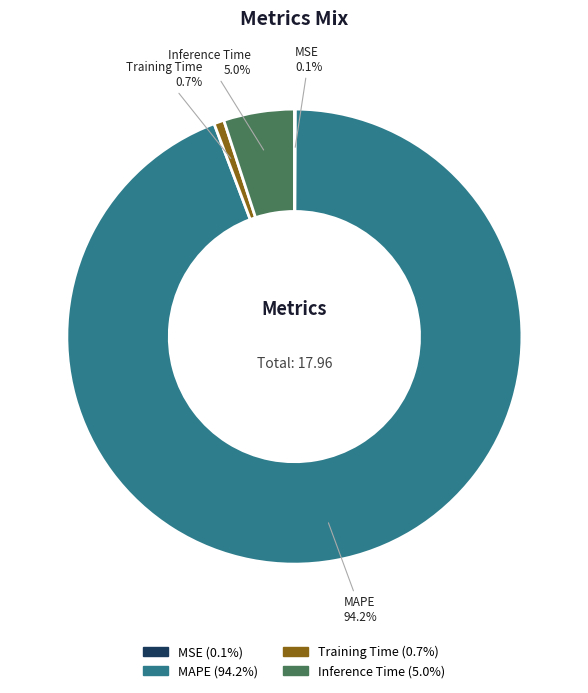

How much of the chart is everything except MAPE (94.2%)?

5.8%